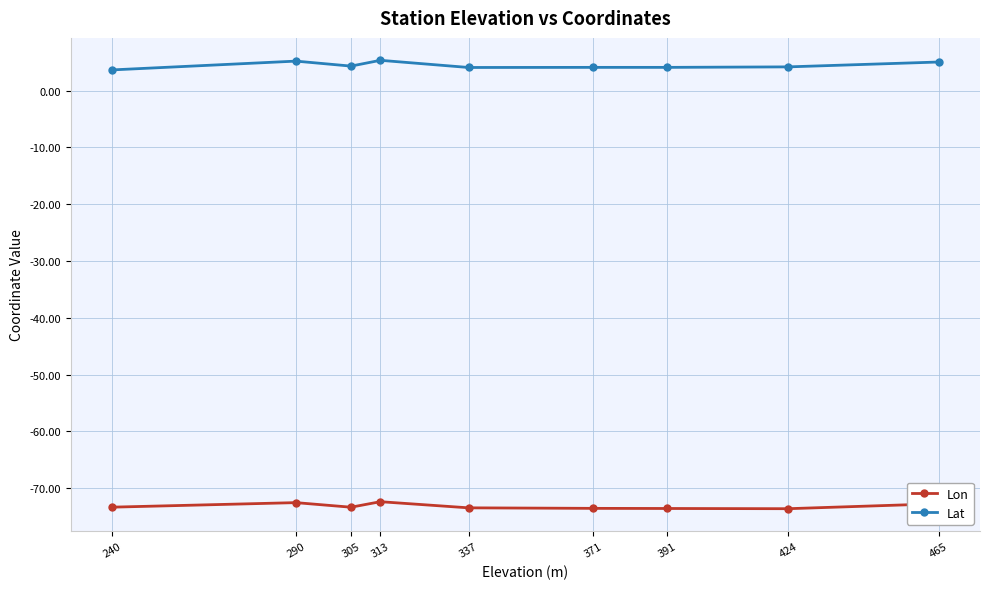

True or false: Lat and Lon intersect in this chart.

False